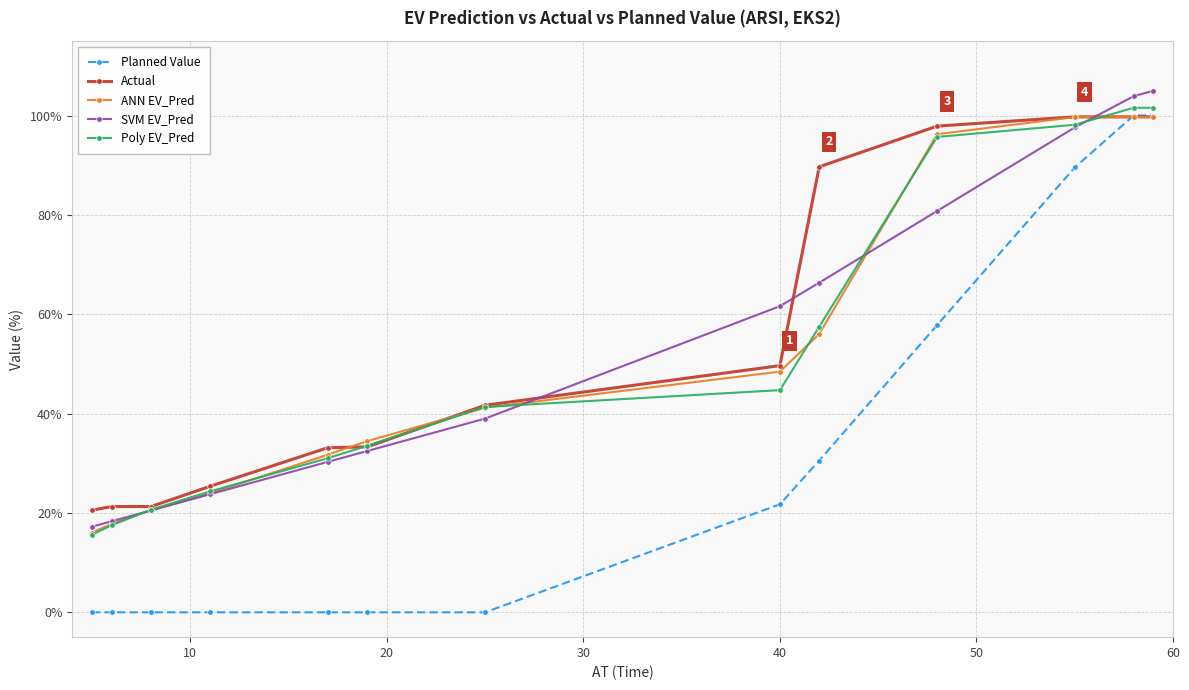

Does the chart have visible grid lines?

Yes